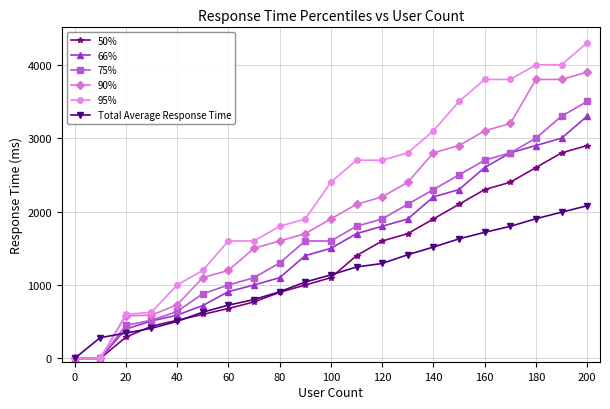

Which series has the largest range (max minus min)?

95%